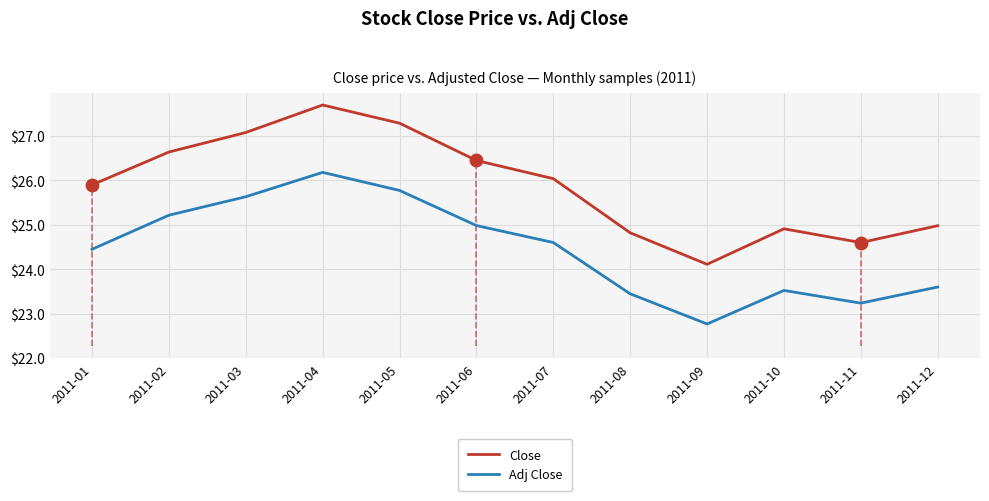

Which series has the widest spread of Y values?

Close